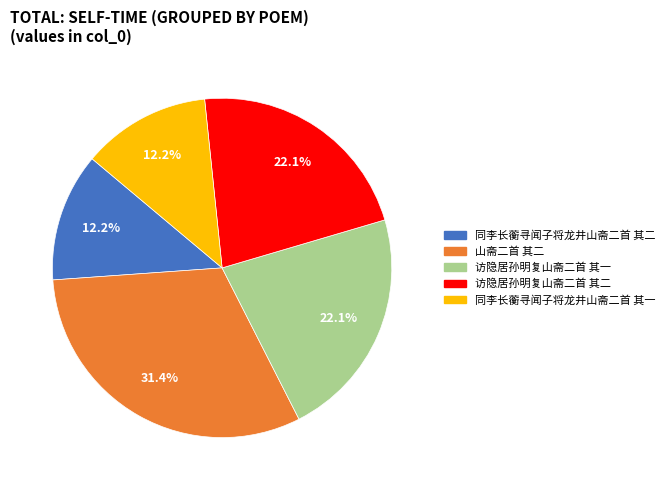

To the nearest percent, what is the combined percentage of 山斋二首 其二 and 同李长蘅寻闻子将龙井山斋二首 其二?

44%